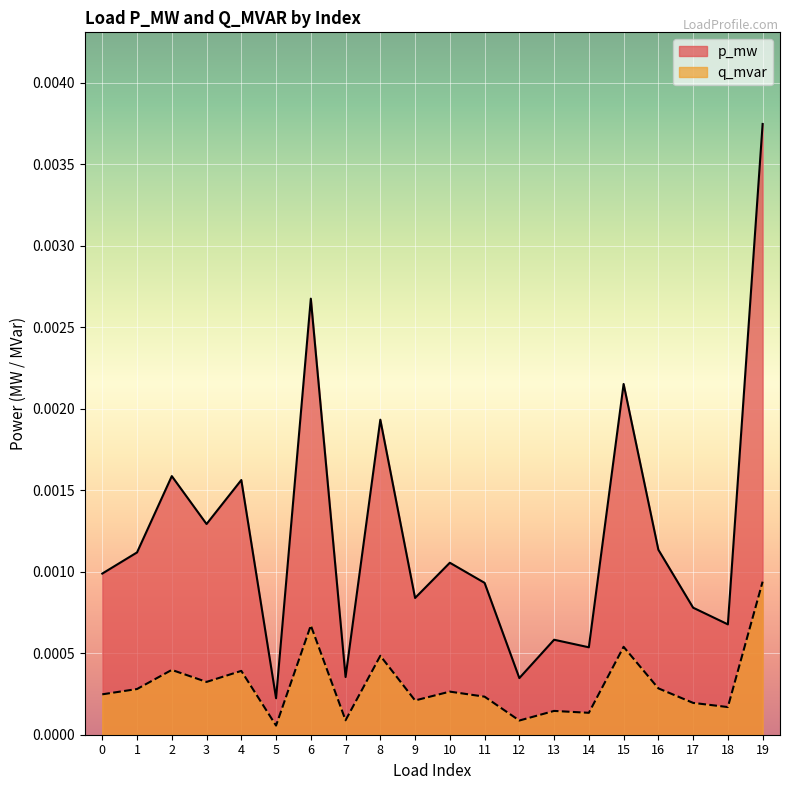

How many lines are shown in the chart?

2